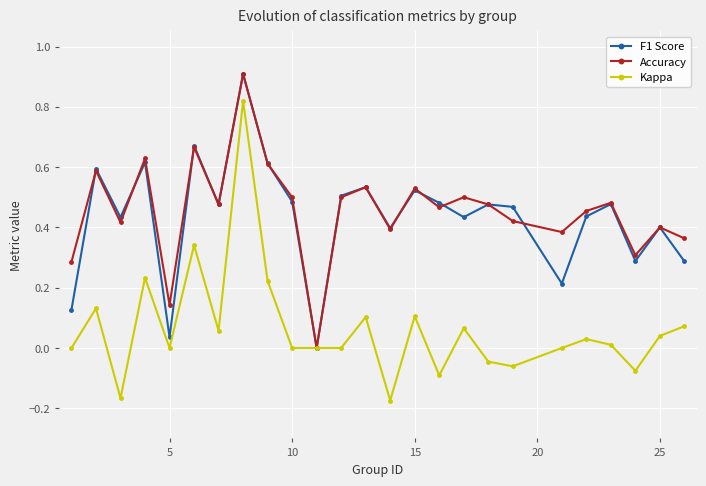

True or false: Kappa has more than 2 interior local peaks.

True